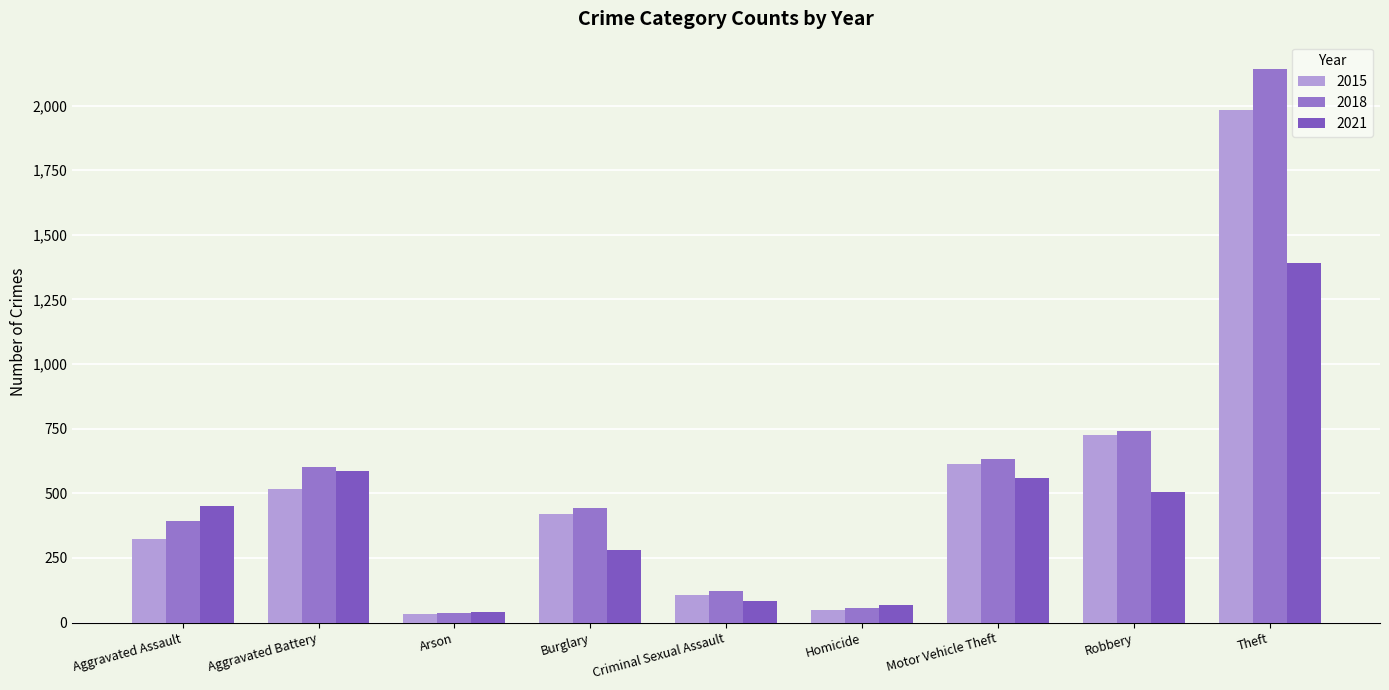

What is the difference between the highest and lowest values at Robbery?

235